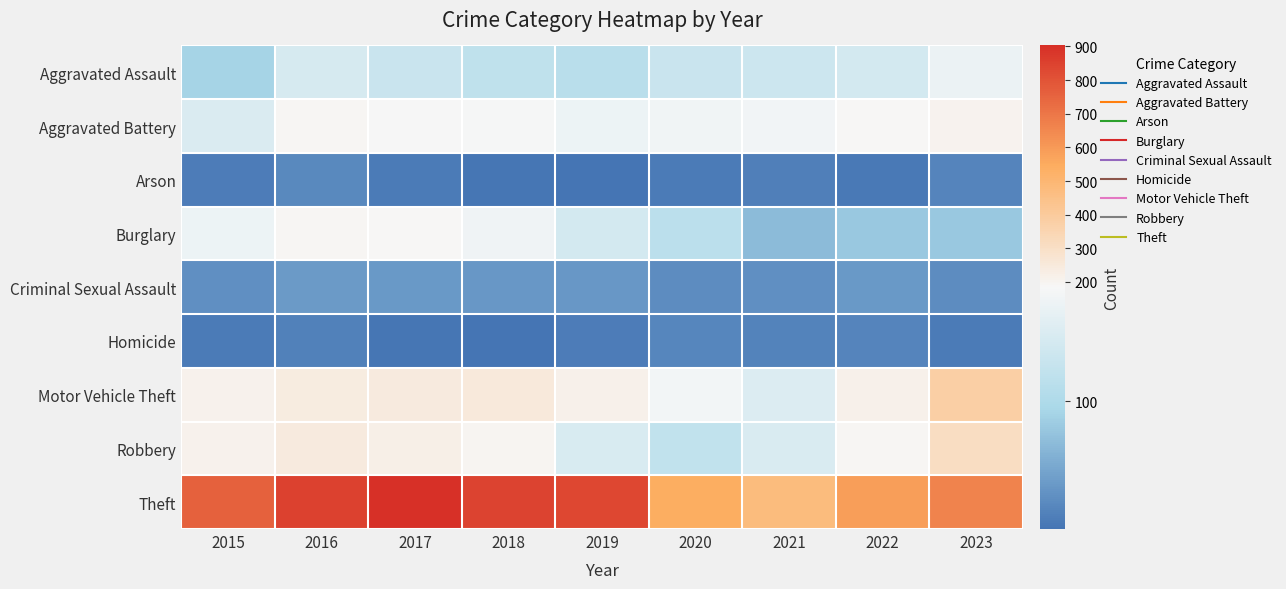

Between 2021 and 2017, which is larger?

2021